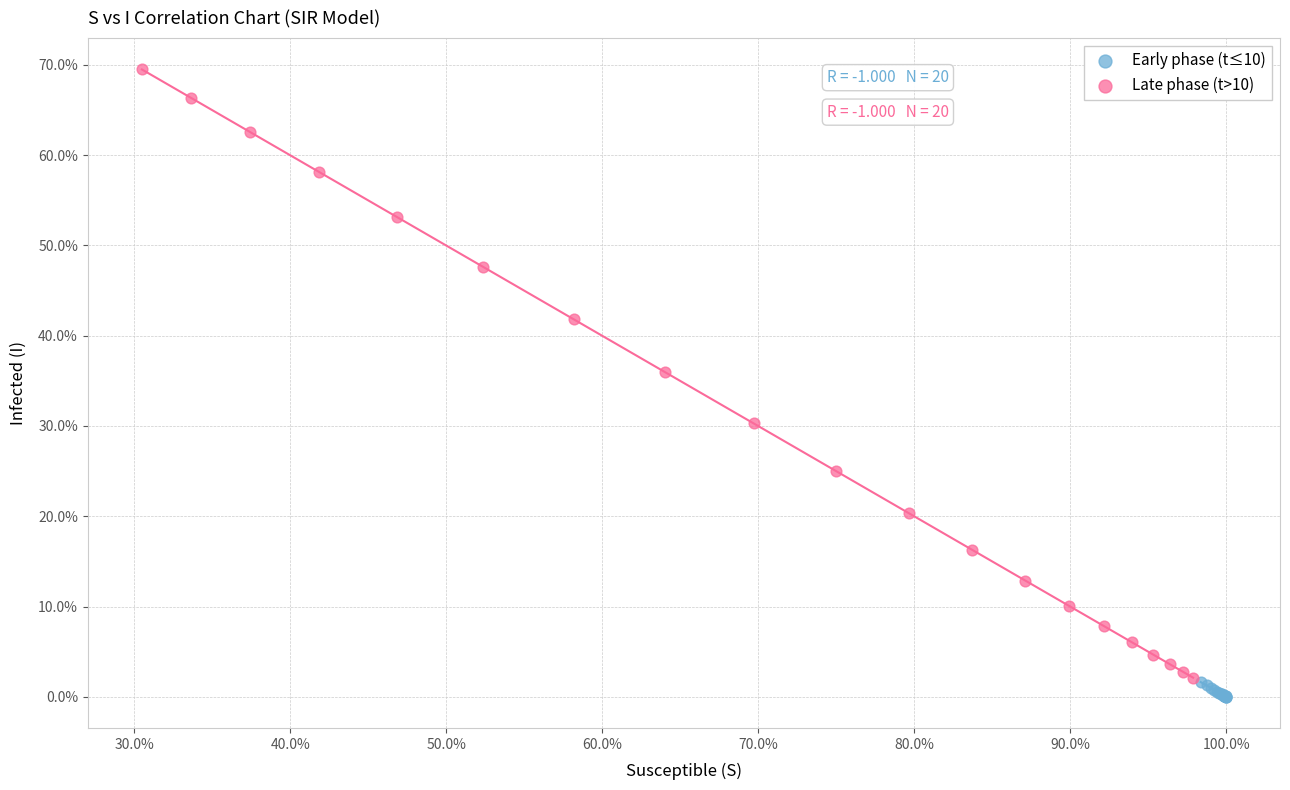

What are all the series names shown in the legend?

Early phase (t≤10), Late phase (t>10)